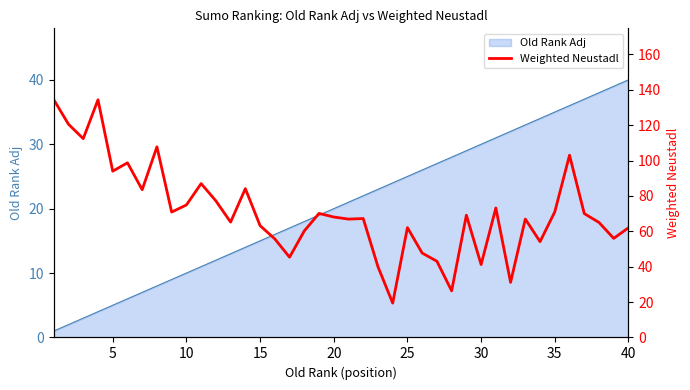

At which label does Old Rank Adj reach its peak?

40